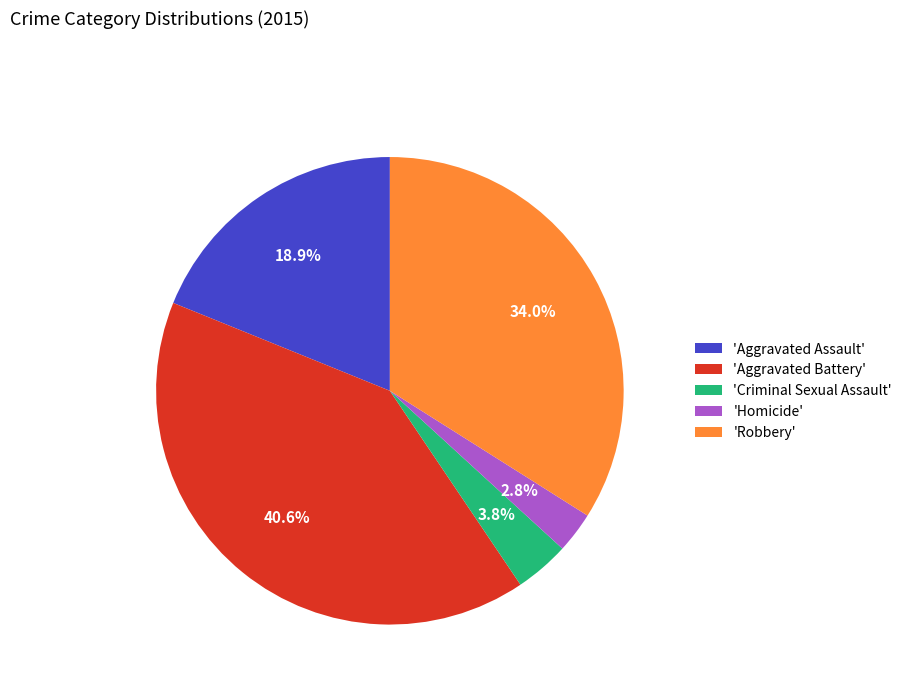

What is the ratio of the value at 'Robbery' to the value at 'Aggravated Battery'?

0.8